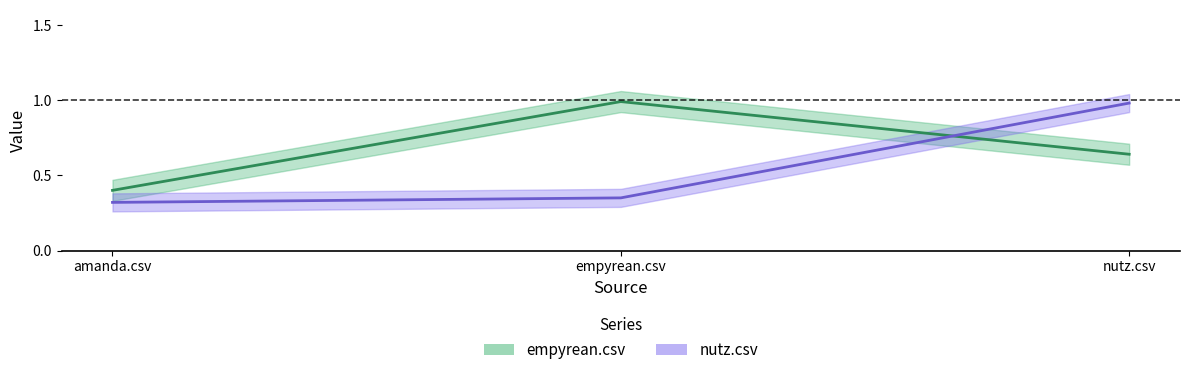

Rank the categories by nutz.csv value from lowest to highest.

amanda.csv, empyrean.csv, nutz.csv